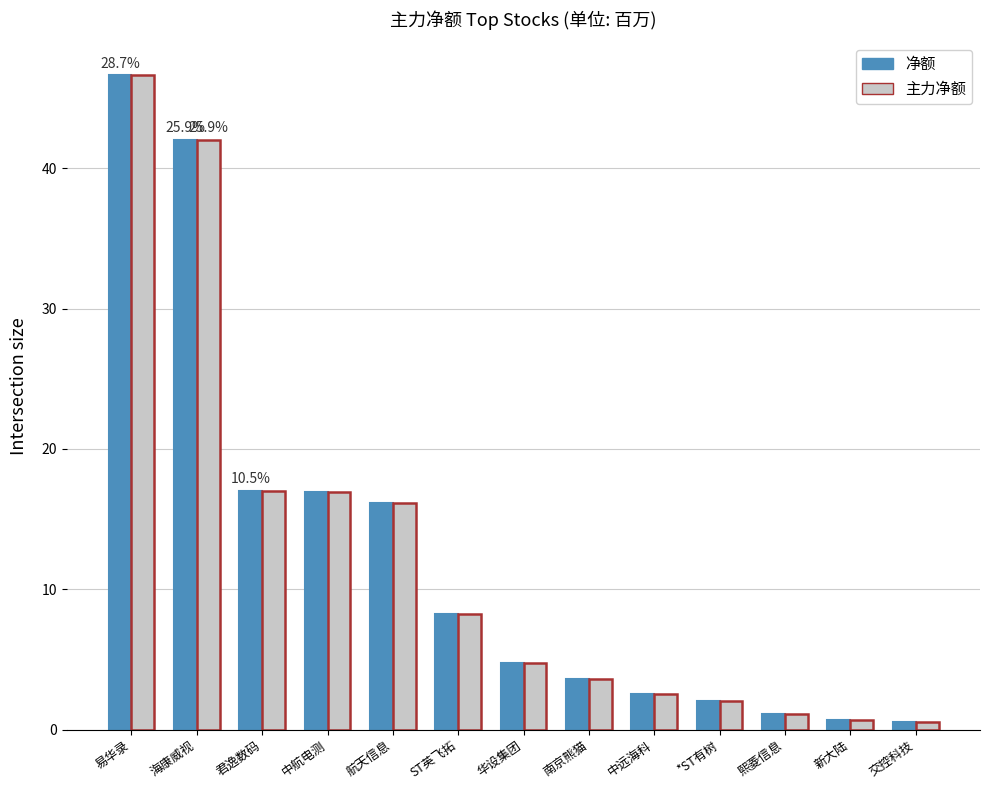

True or false: 主力净额 has a value of 2.0 at *ST有树.

True